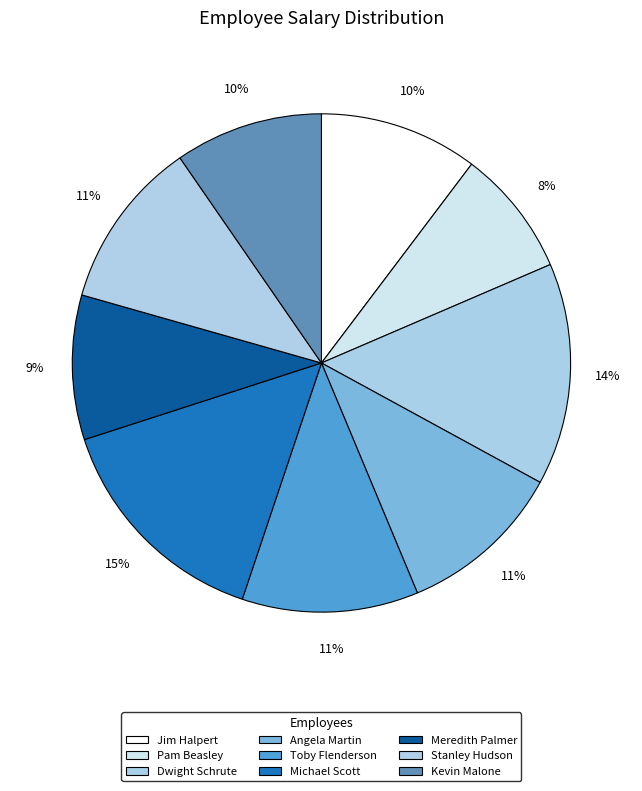

Count the number of slices in the pie.

9